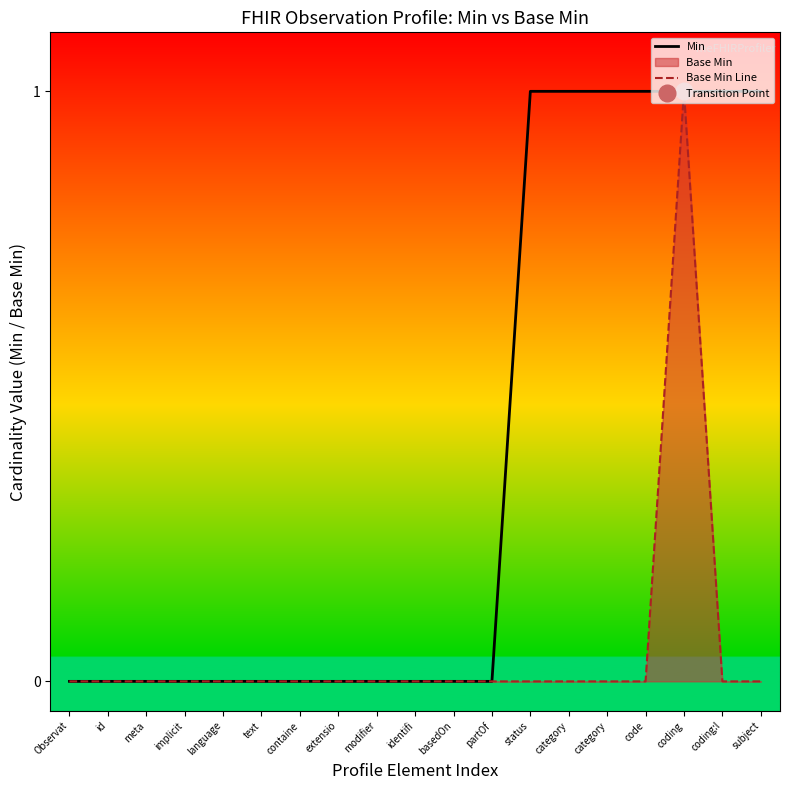

Reading left to right, list all the values displayed in this chart.

Min: Observat=0	id=0	meta=0	implicit=0	language=0	text=0	containe=0	extensio=0	modifier=0	identifi=0	basedOn=0	partOf=0	status=1	category=1	category=1	code=1	coding=1	coding:l=1	subject=1
Base Min Line: Observat=0	id=0	meta=0	implicit=0	language=0	text=0	containe=0	extensio=0	modifier=0	identifi=0	basedOn=0	partOf=0	status=0	category=0	category=0	code=0	coding=1	coding:l=0	subject=0